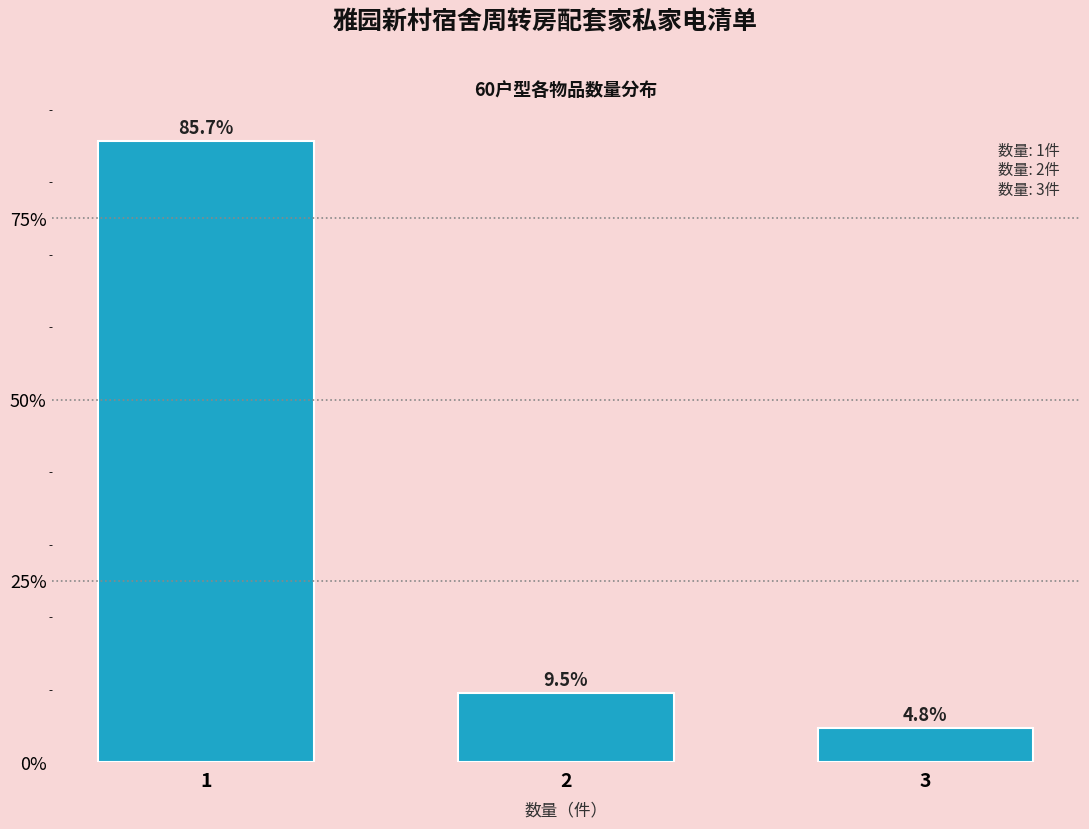

Reading right to left, list all the values displayed in this chart.

4.8	9.5	85.7